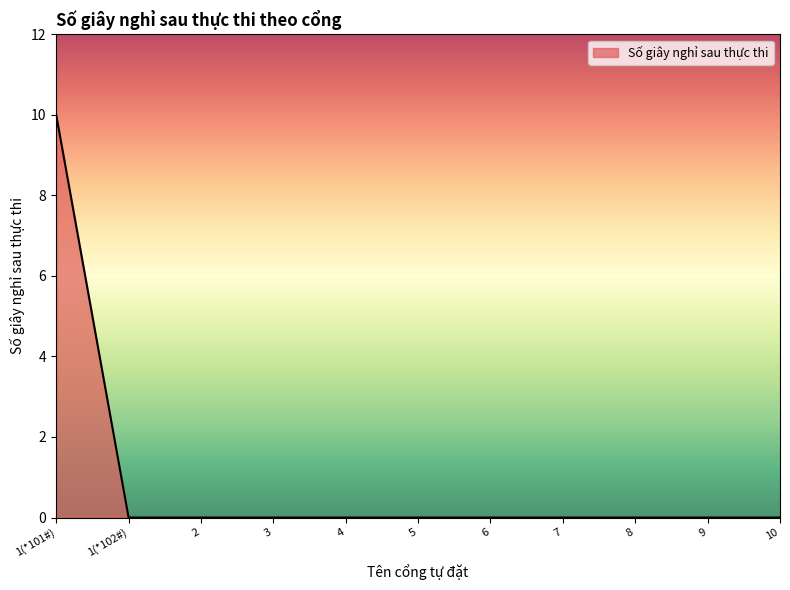

Is it true that the value at 9 is -7?

False